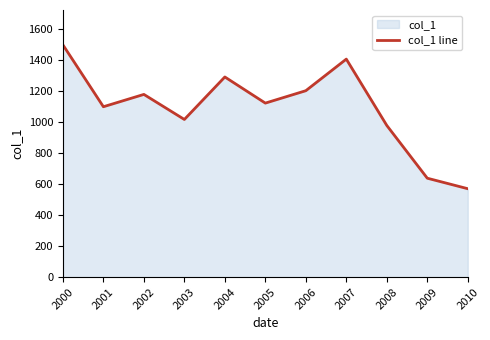

Which category has the lowest value across all series?

2010